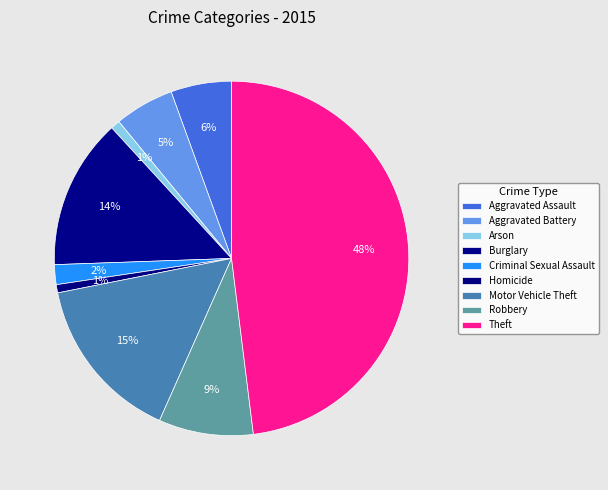

Count the number of slices in the pie.

9